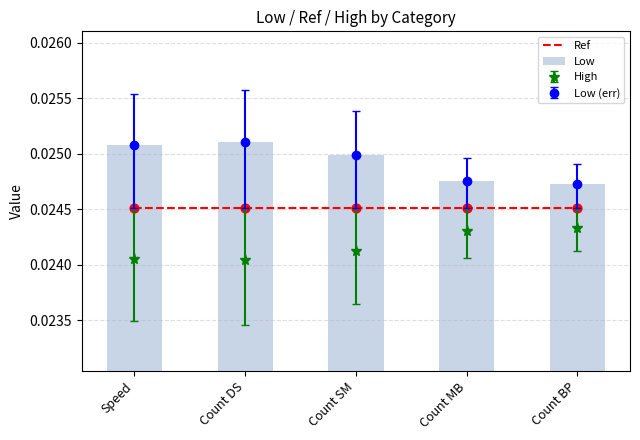

Which series has the largest total across all categories?

Low